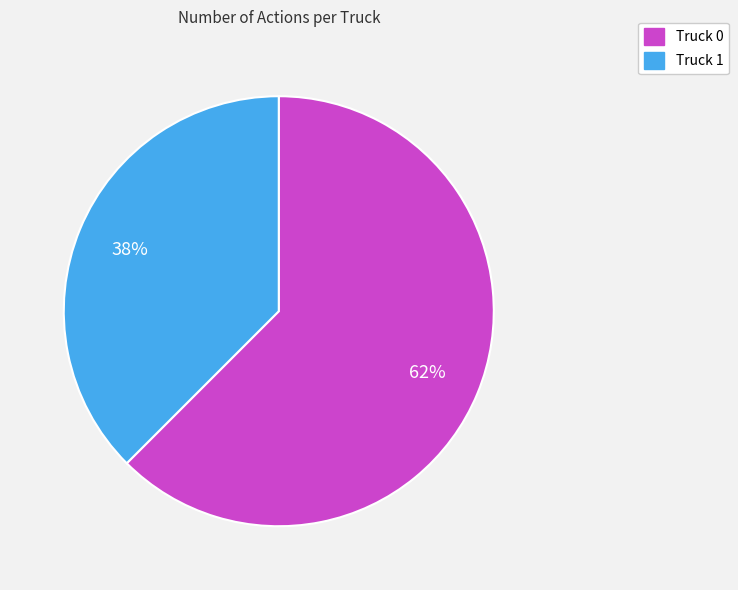

To the nearest percent, what is the average slice percentage?

50%